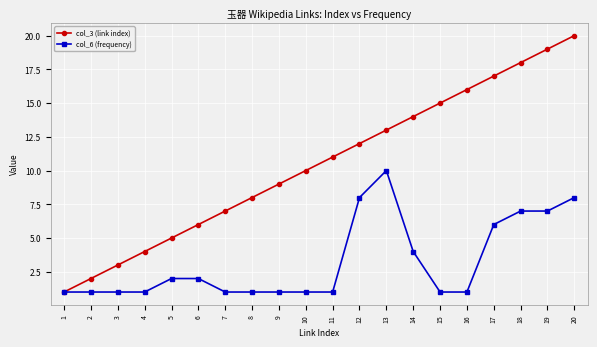

Is this an area chart (filled region under the line)?

No